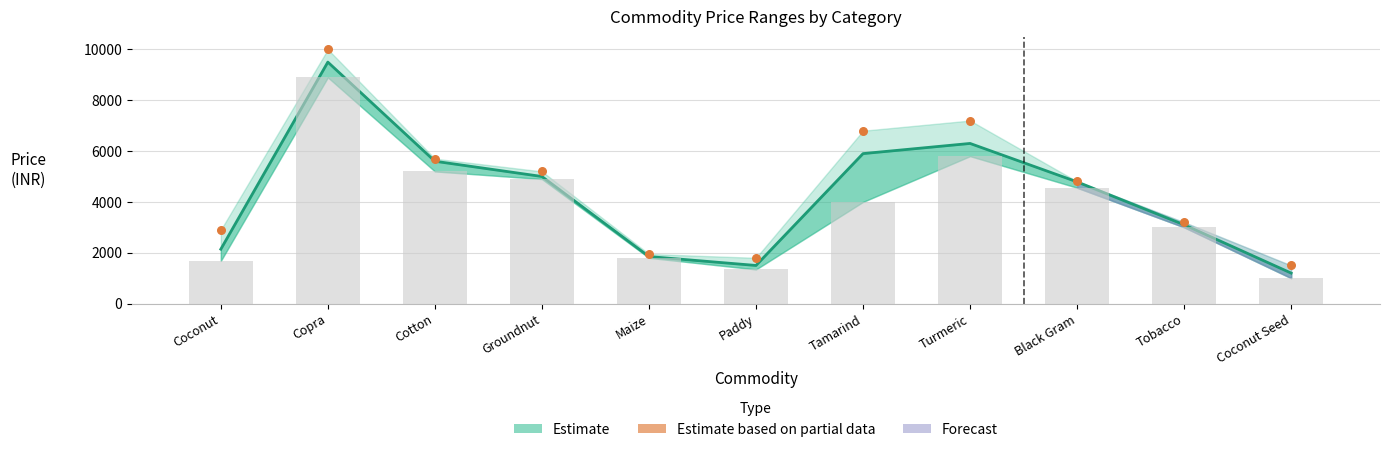

Is the value of Modal Price at Maize greater than the value of Min Price at Tamarind?

No